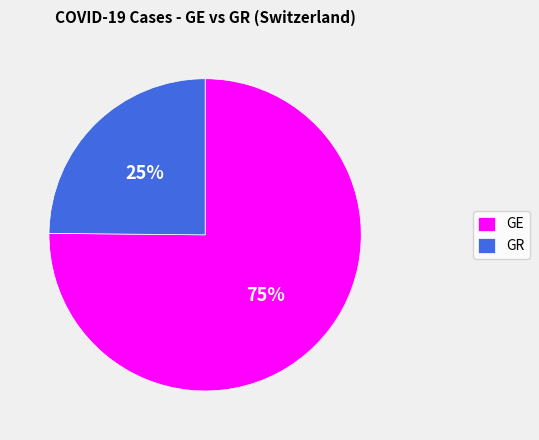

Does any single category account for the majority?

Yes